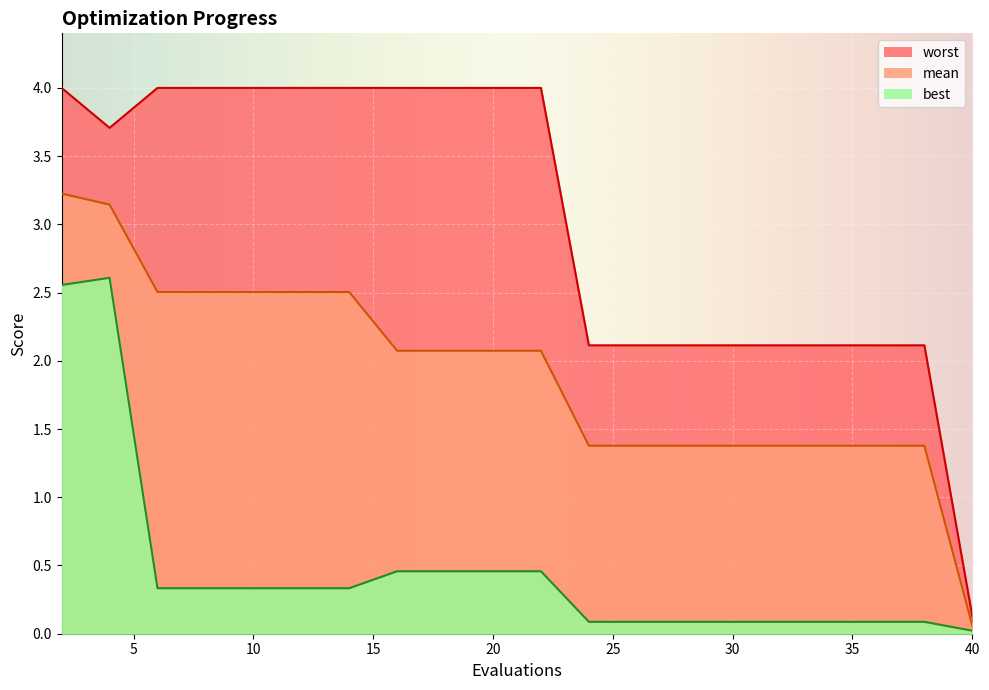

Which series changed the most between 10 and 14?

mean